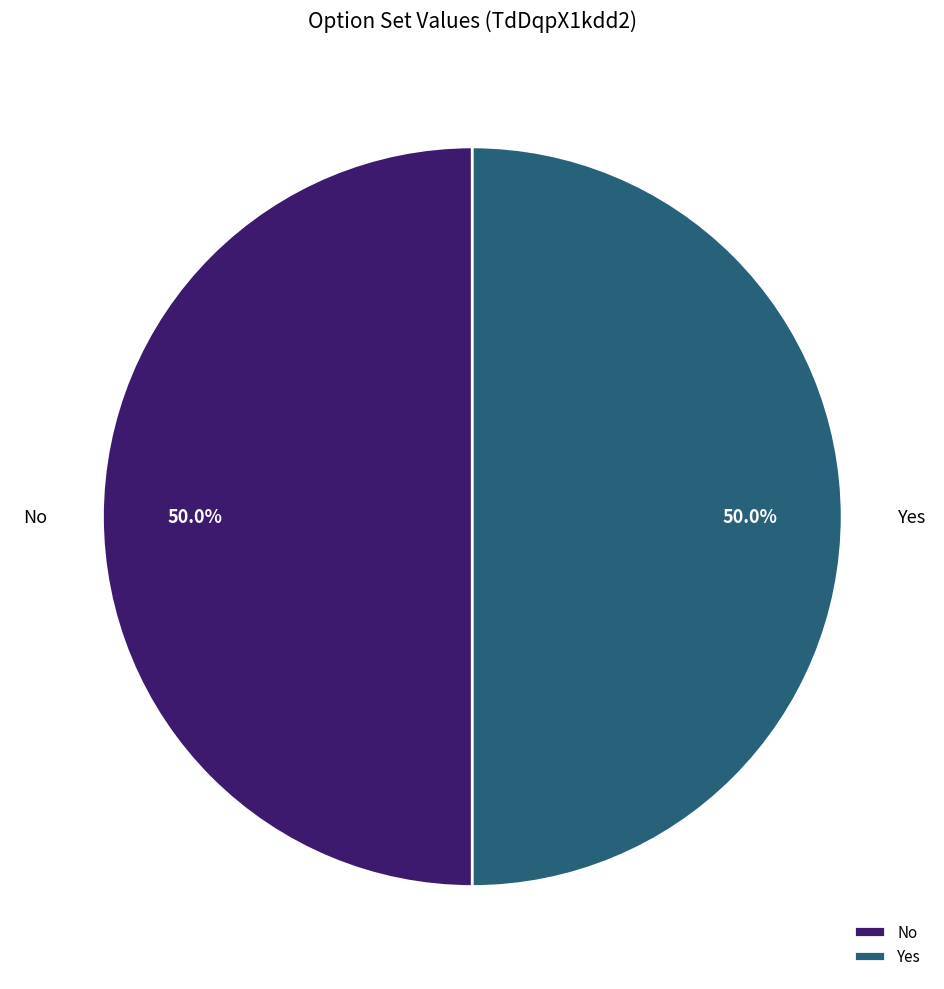

What is the ratio of the value at No to the value at Yes?

1.0